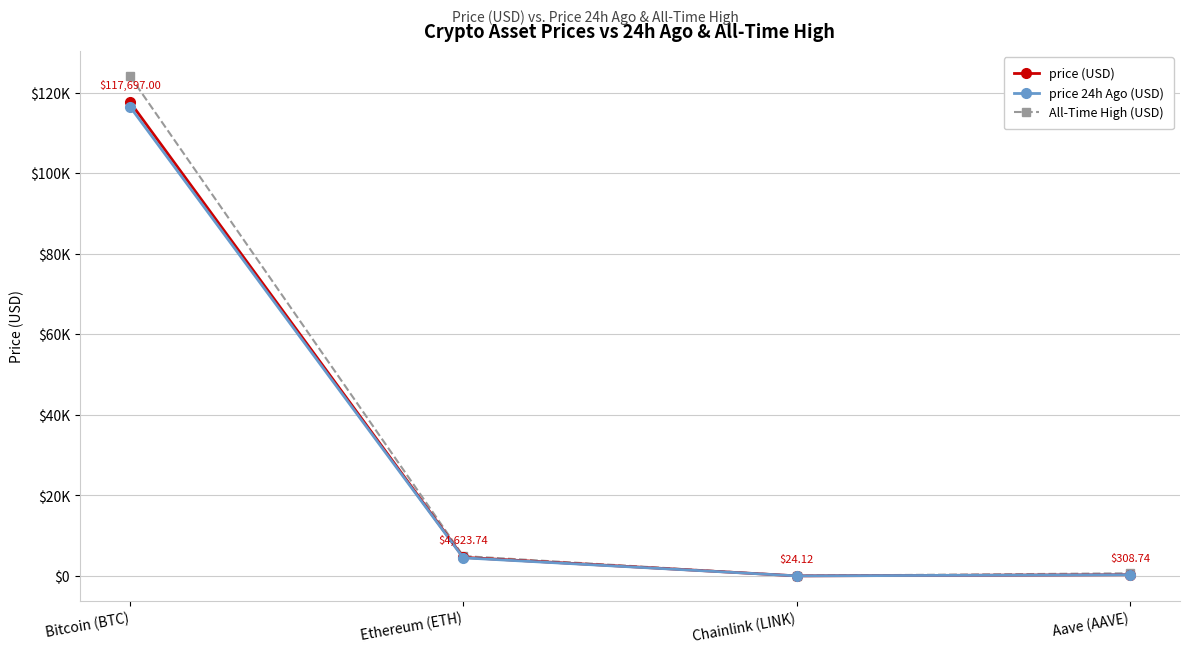

How many data points does each series have?

4